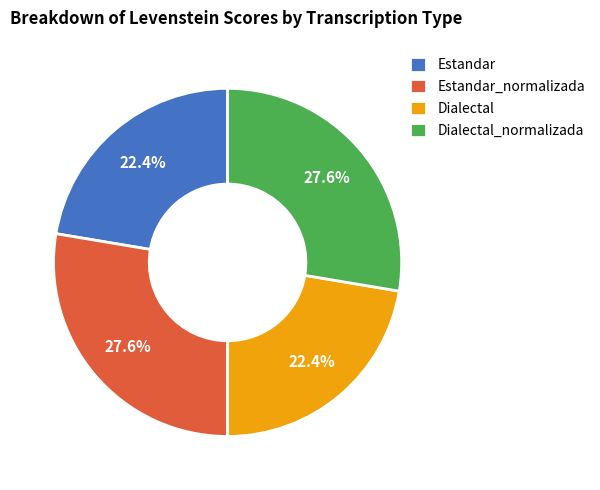

Which has a higher value, Dialectal or Estandar_normalizada?

Estandar_normalizada